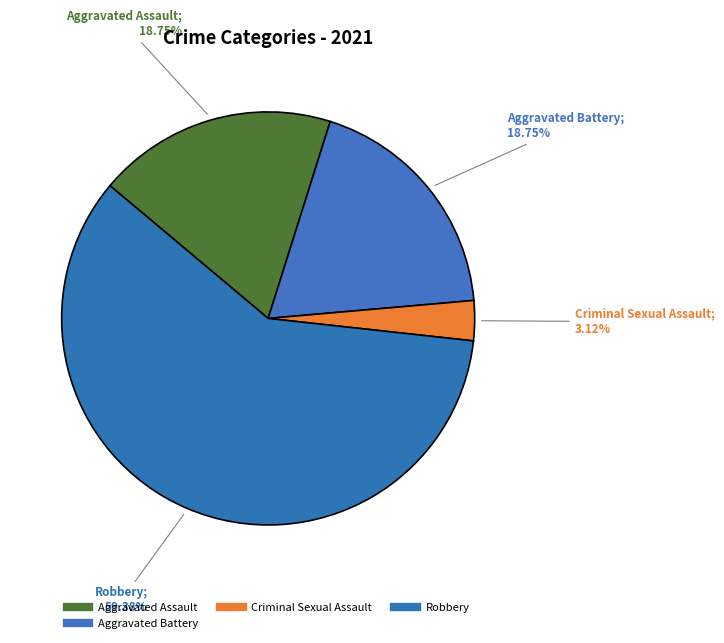

Which category has the biggest portion of the pie?

Robbery